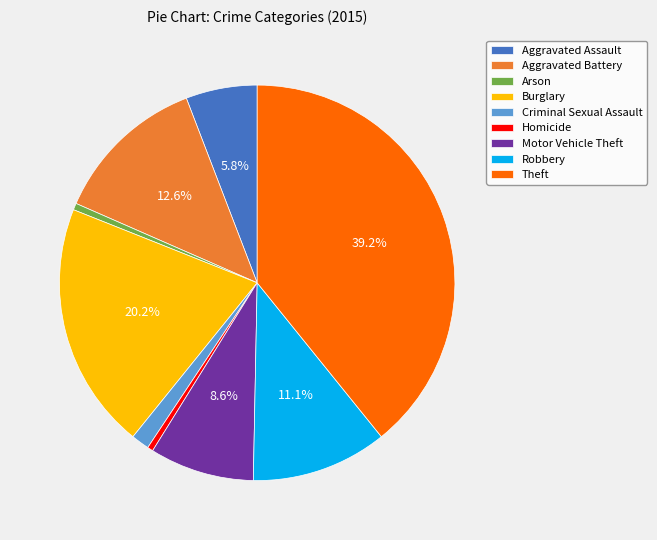

Which slice is the largest?

Theft